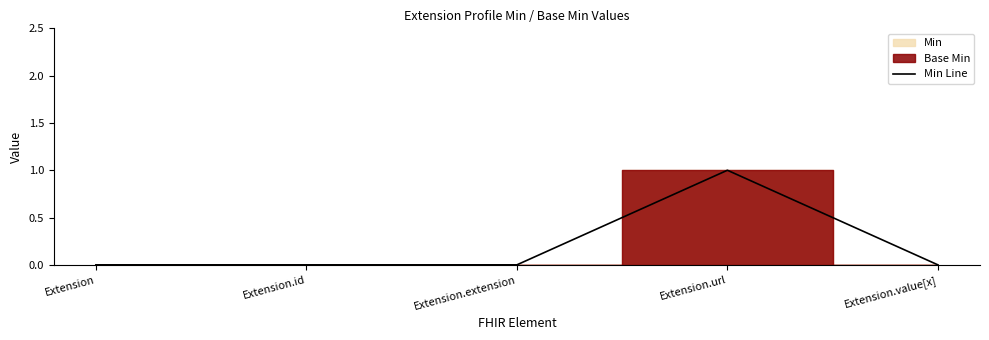

What is the sum of all values?

1